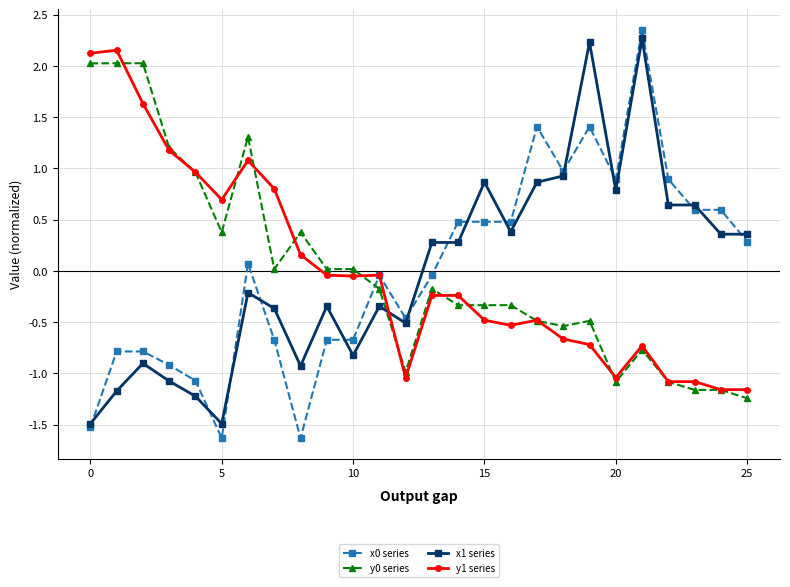

What is the minimum value shown in the chart?

-1.6